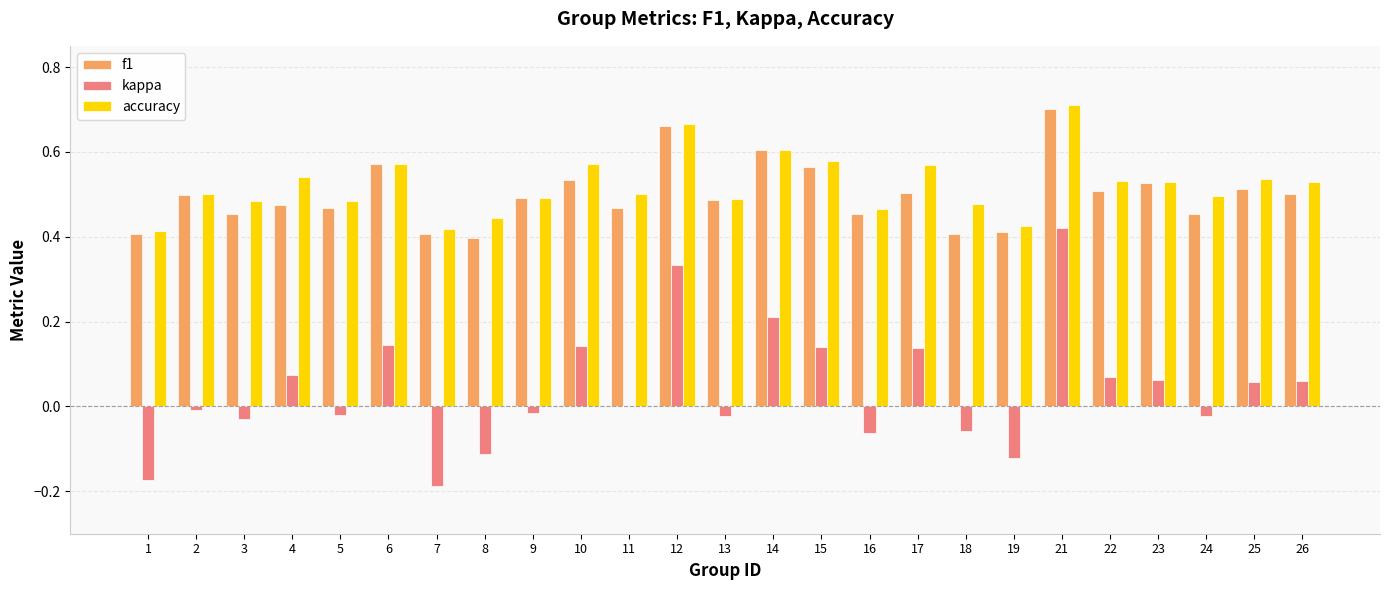

Between 21 and 22, which series saw the biggest shift?

kappa